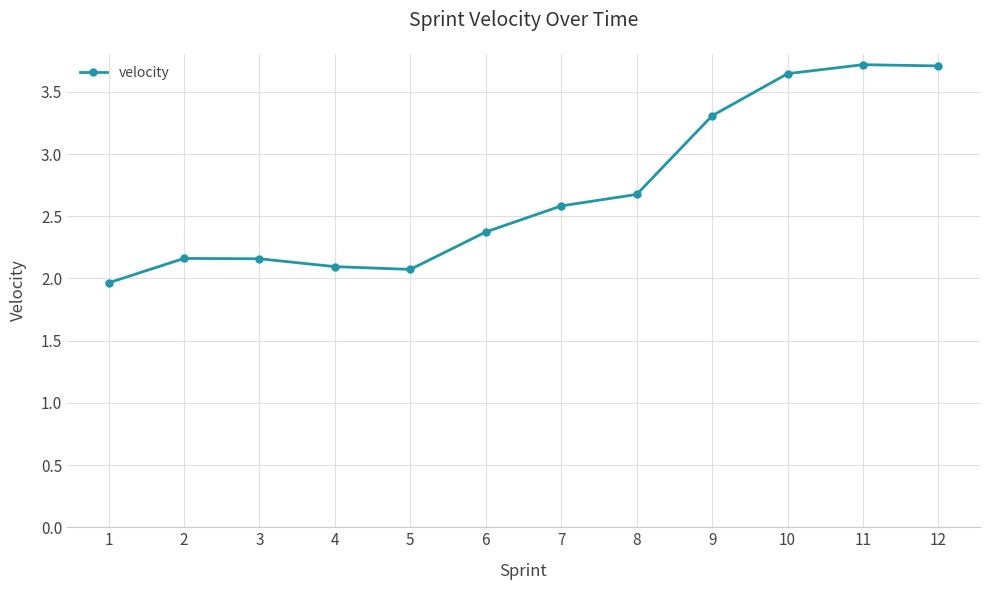

Where is the data nearest to the value 2?

1